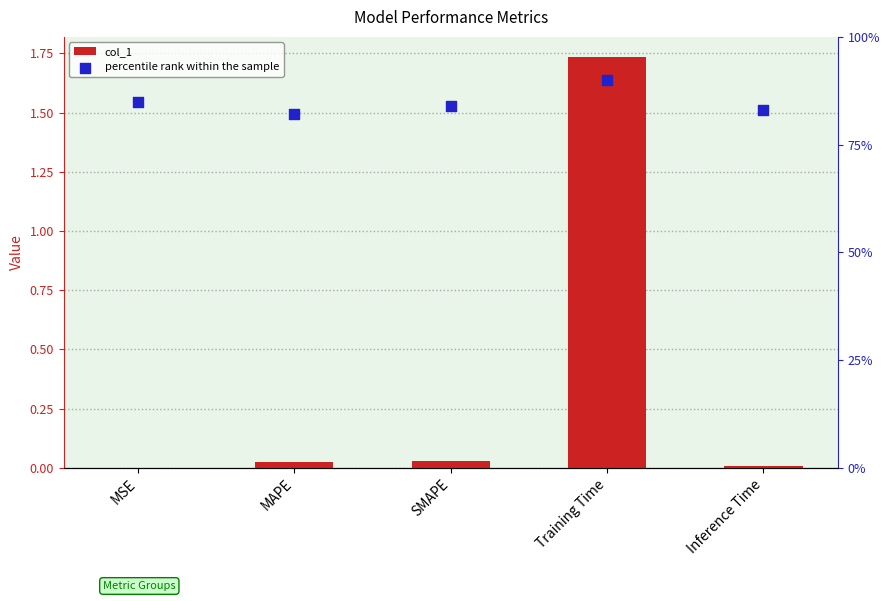

Which series reaches the minimum Y coordinate?

col_1